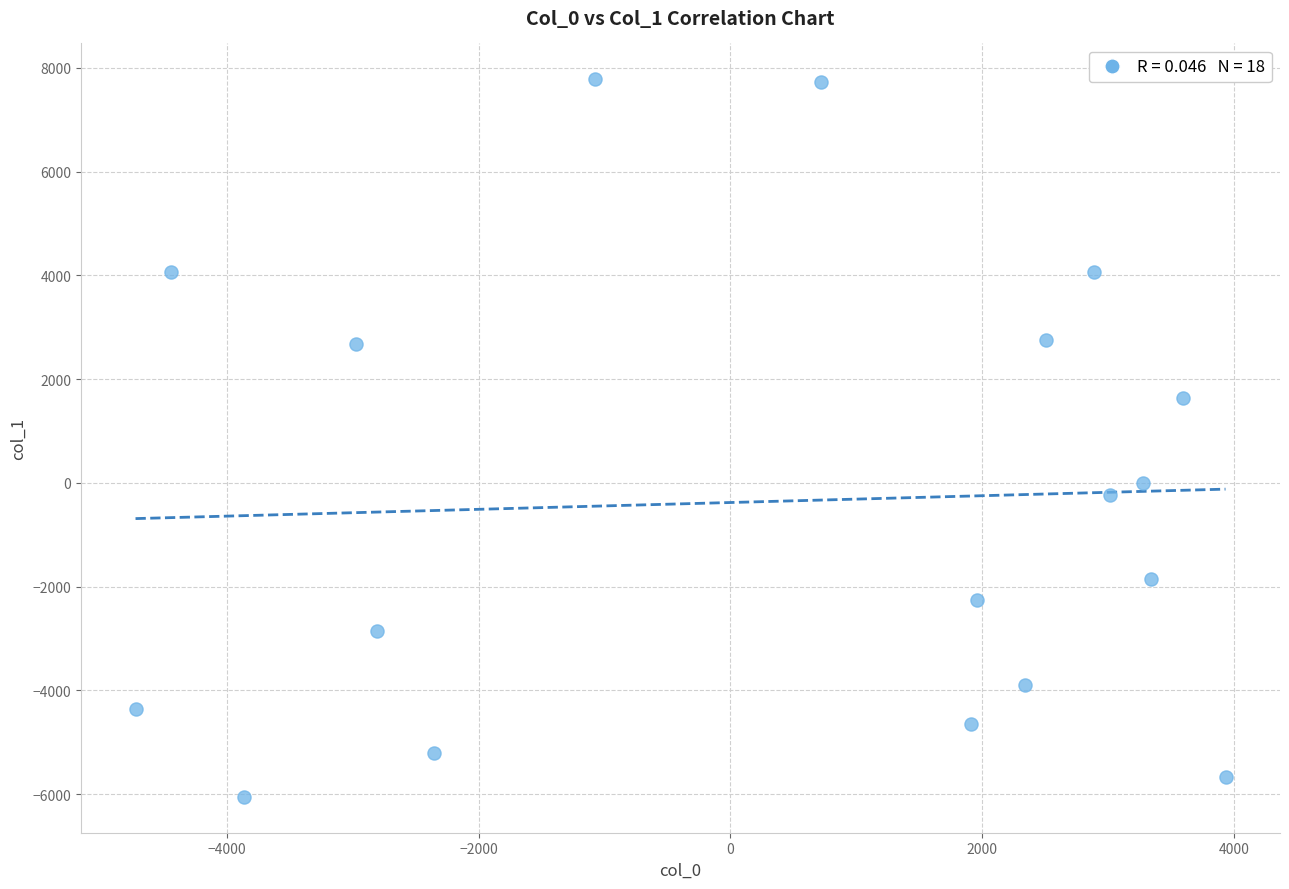

What is the range of Y values (max minus min)?

13833.6